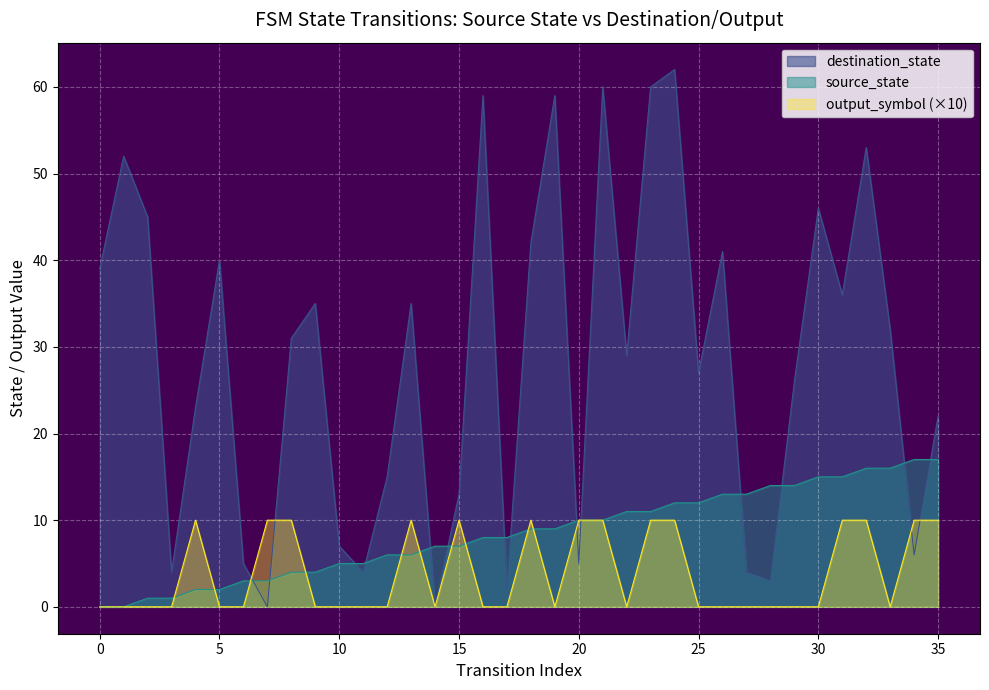

Which series has the largest range (max minus min)?

destination_state